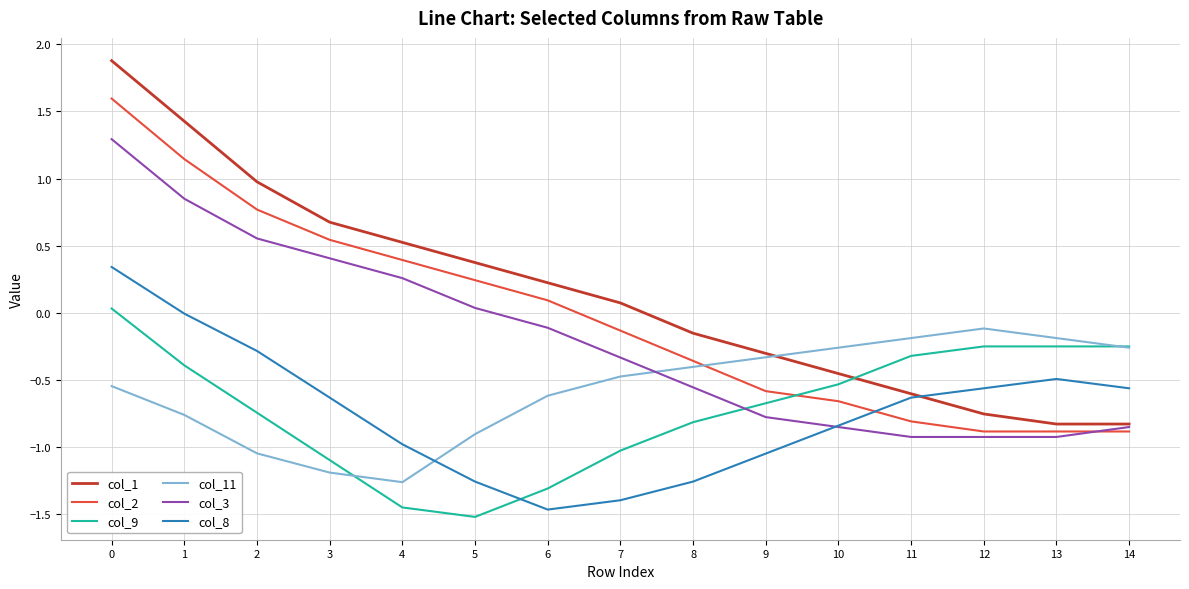

Rank the series by their maximum value, from highest to lowest.

col_1, col_2, col_3, col_8, col_9, col_11